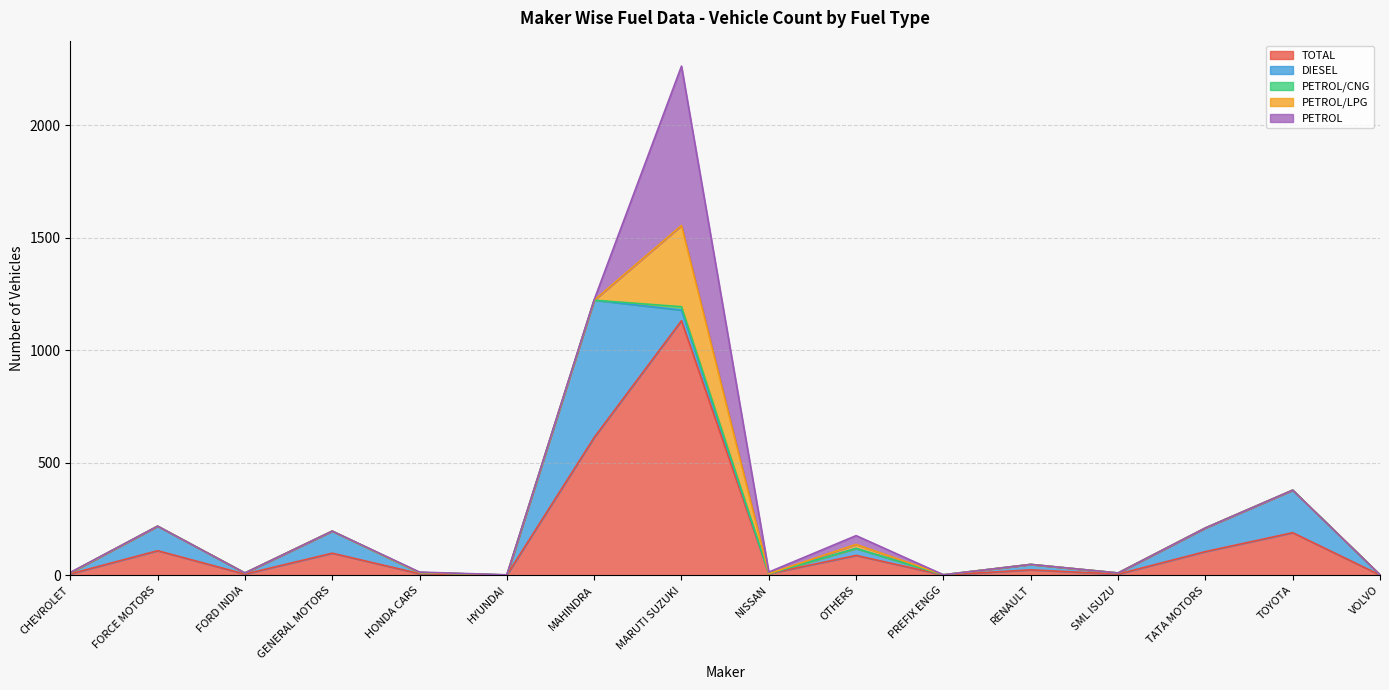

What position from the left is HONDA CARS?

5